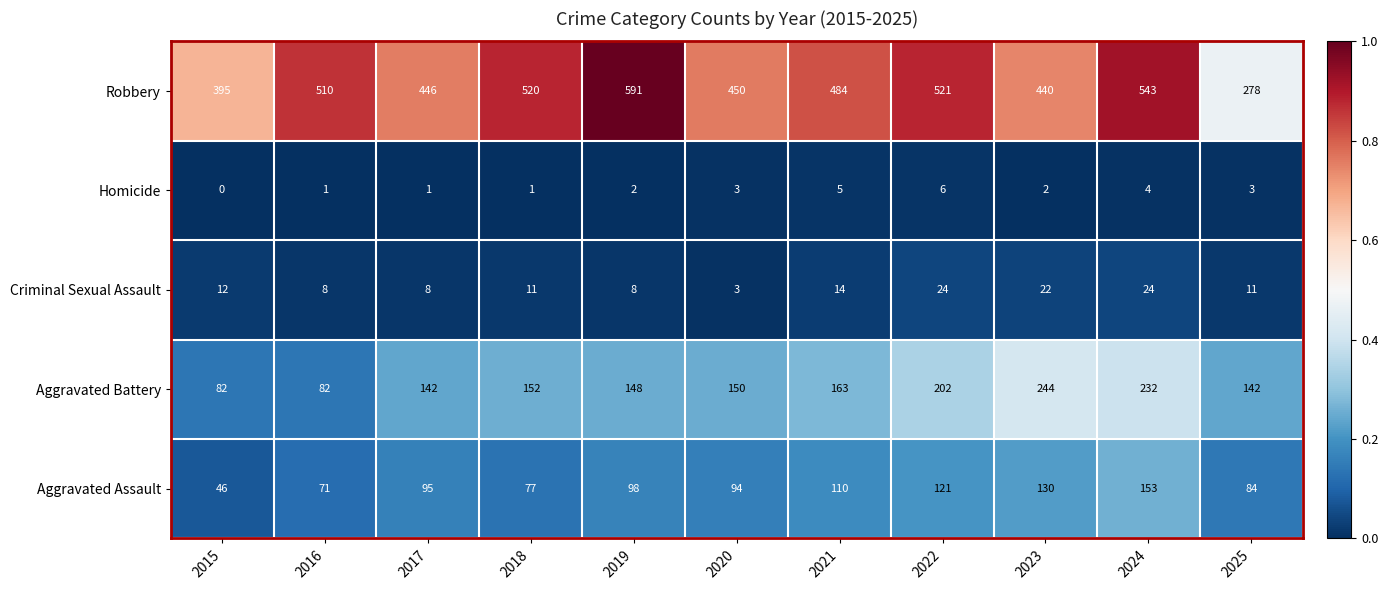

What is the difference between the Criminal Sexual Assault values at 2019 and 2024?

16